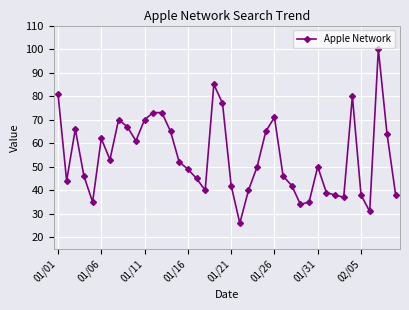

How many series are shown in this chart?

1